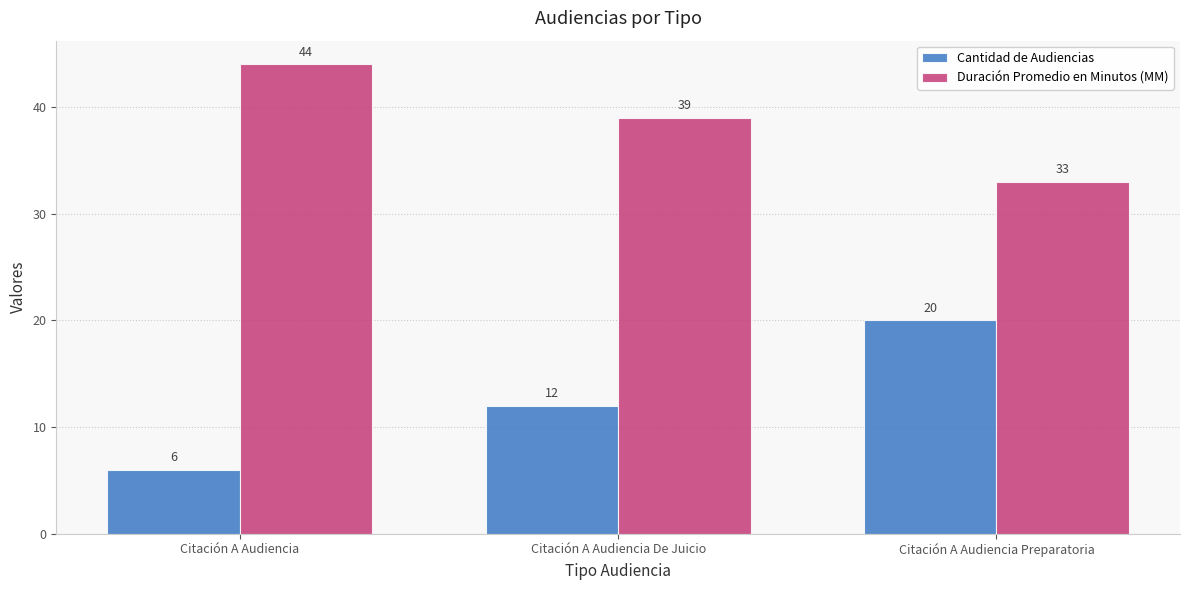

What is the value of the Duración Promedio en Minutos (MM) bar at the 2nd from the left?

39